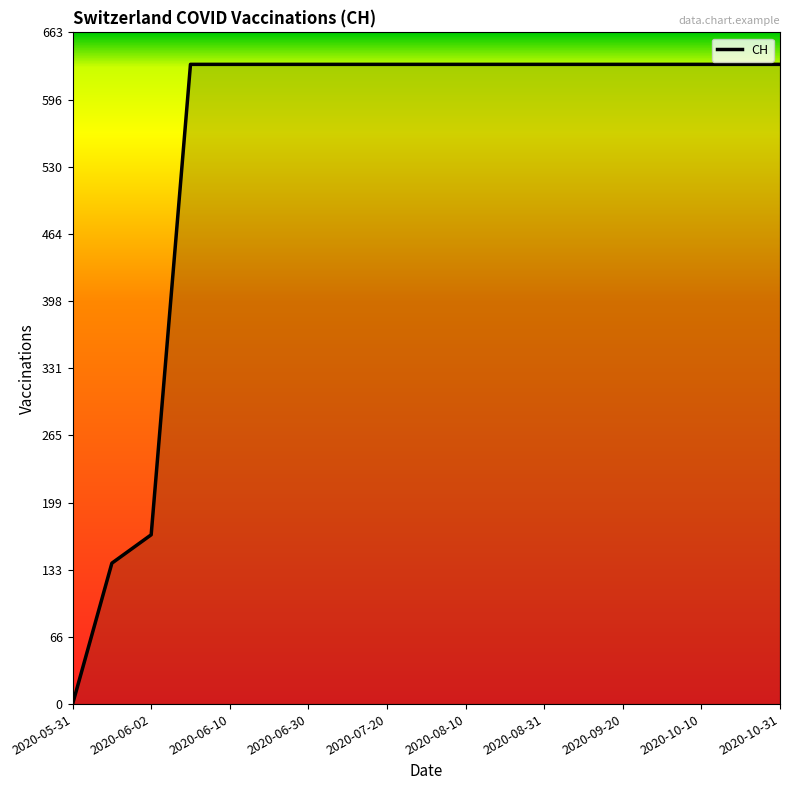

What is the difference between the maximum and minimum values?

631